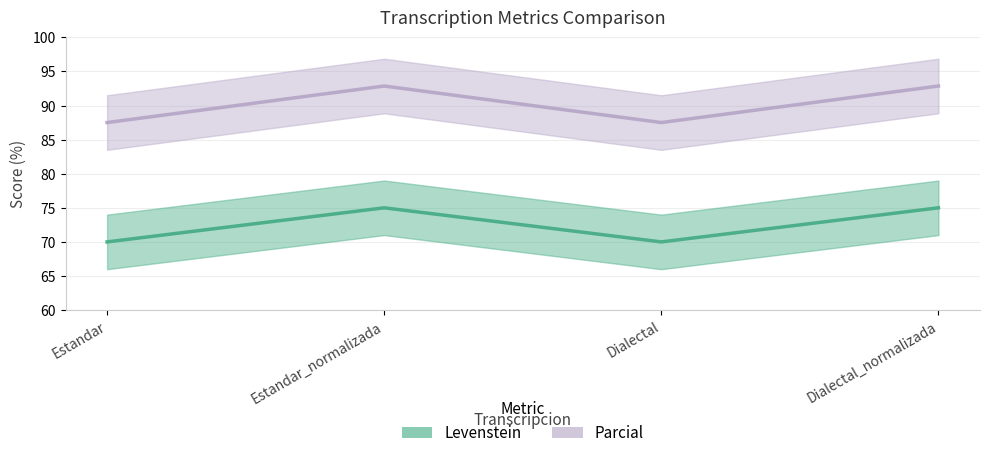

How many Levenstein values are between 70 and 75?

4